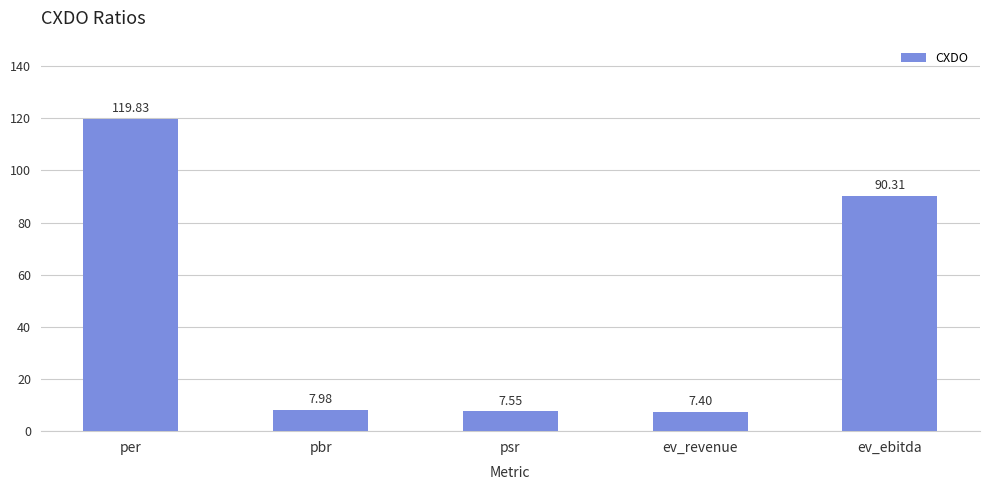

At which category does the chart reach its peak across all series?

per